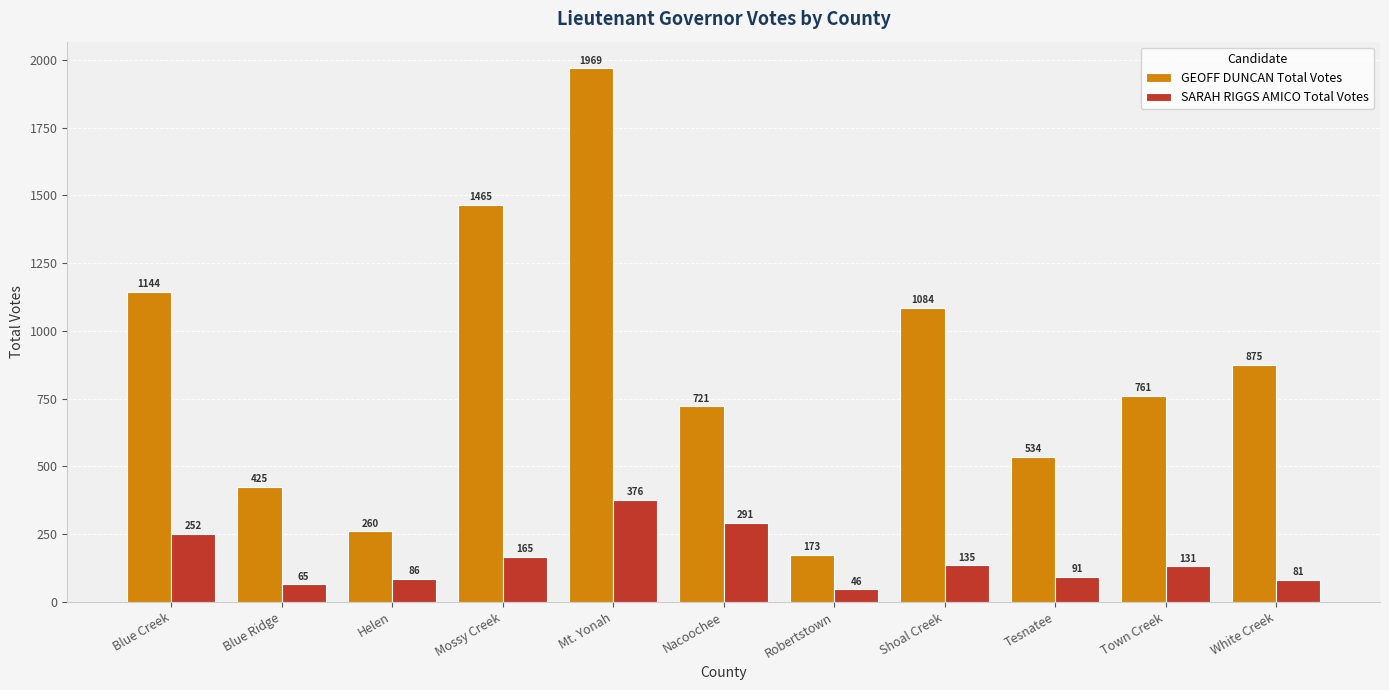

Which series has the widest spread of values?

GEOFF DUNCAN Total Votes